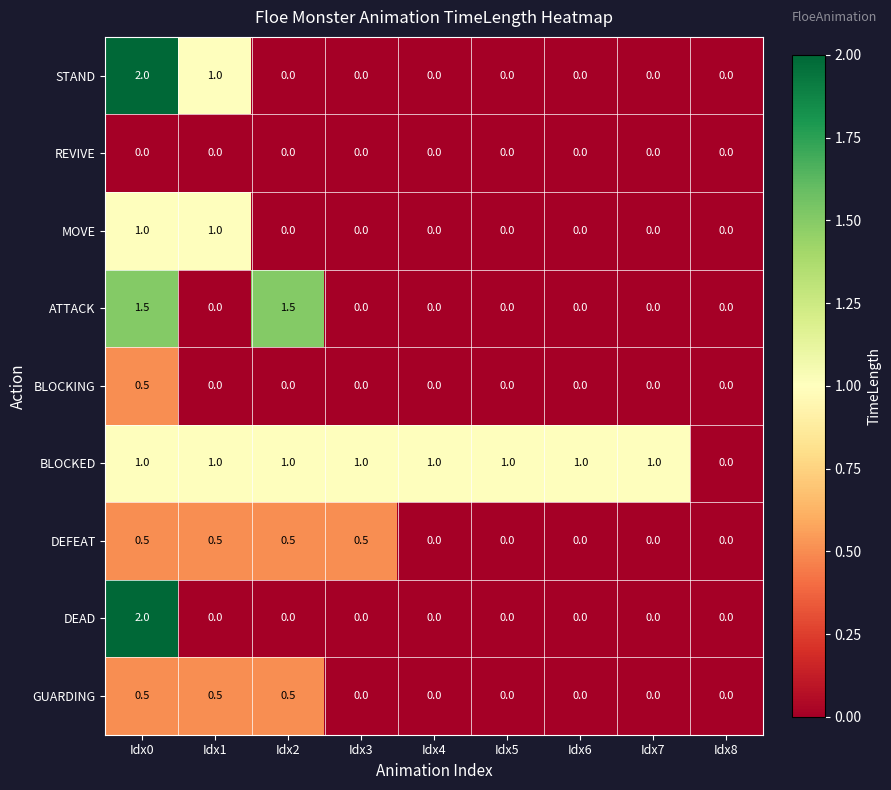

What is the total value across all series at Idx0?

9.0